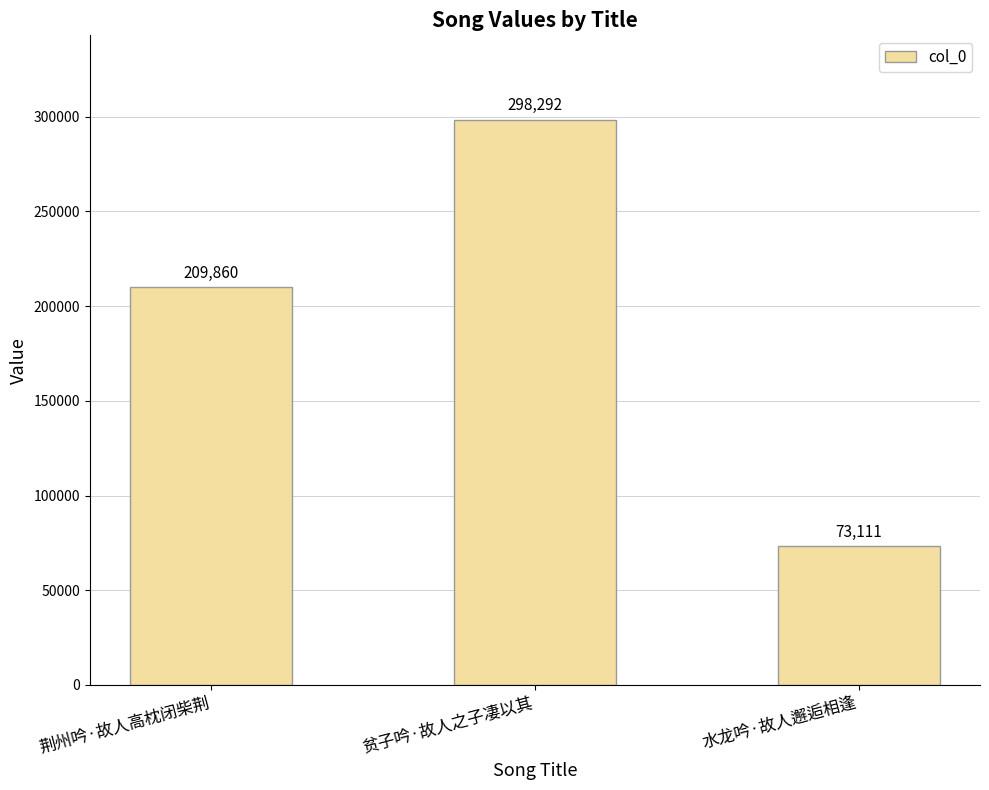

Rank the categories by value from lowest to highest.

水龙吟·故人邂逅相逢, 荆州吟·故人高枕闭柴荆, 贫子吟·故人之子凄以其